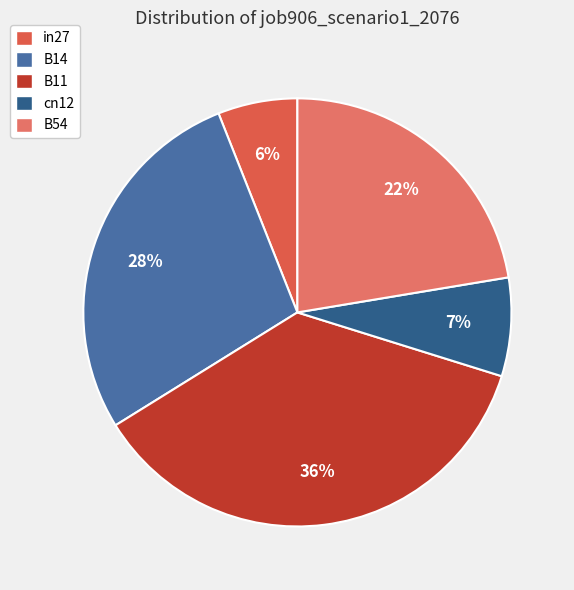

To the nearest percent, what percentage of the pie is B14?

28%